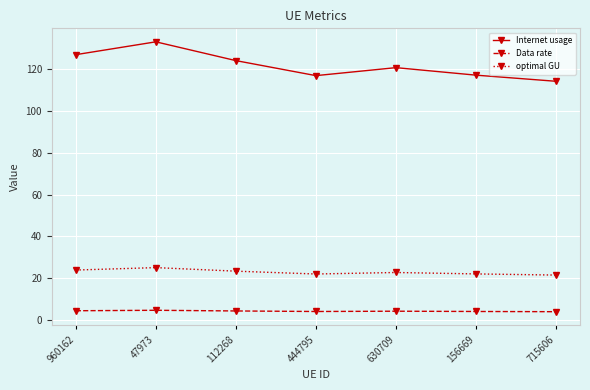

The Data rate series shows 4.5 at 960162. True or false?

True